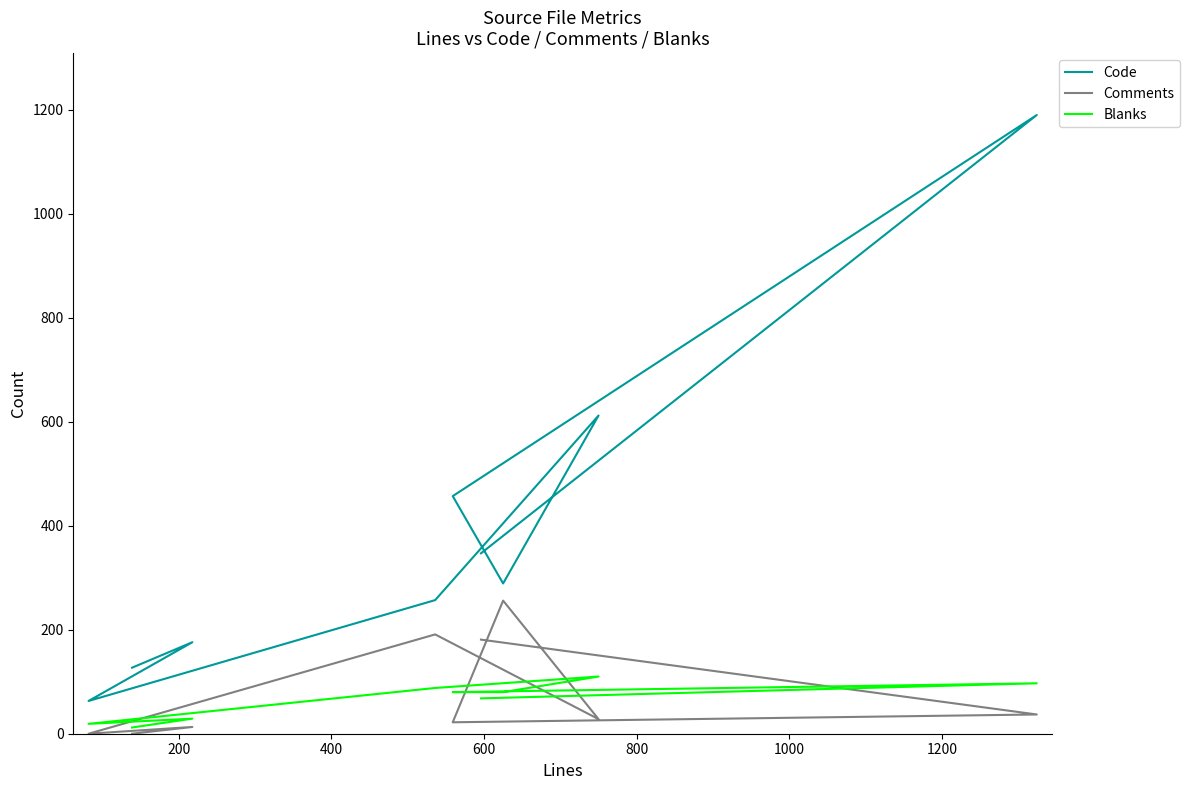

True or false: Code and Comments intersect in this chart.

False